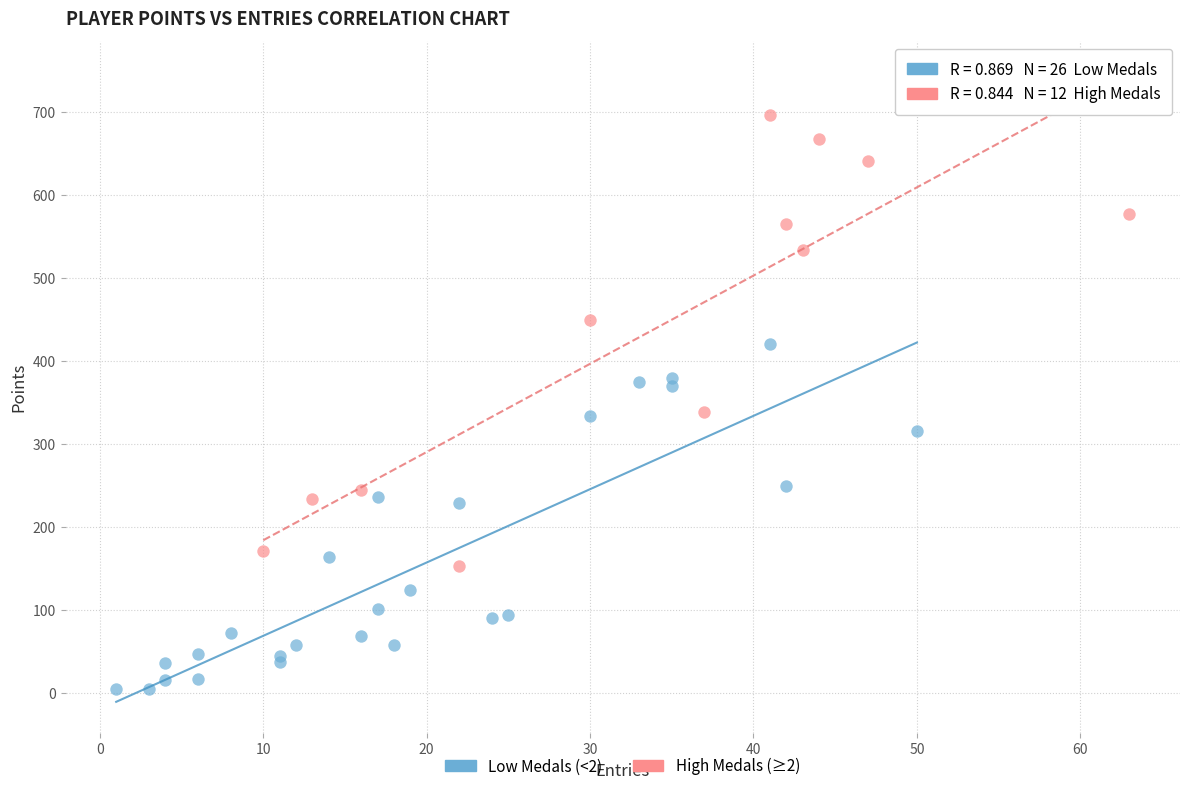

Which series has the largest Y range (max minus min)?

High Medals (≥2)